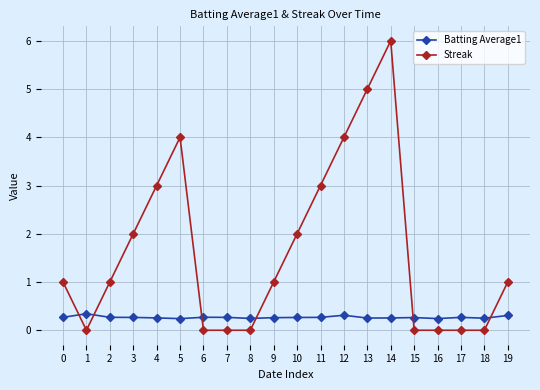

Where is the first local minimum for Streak?

1